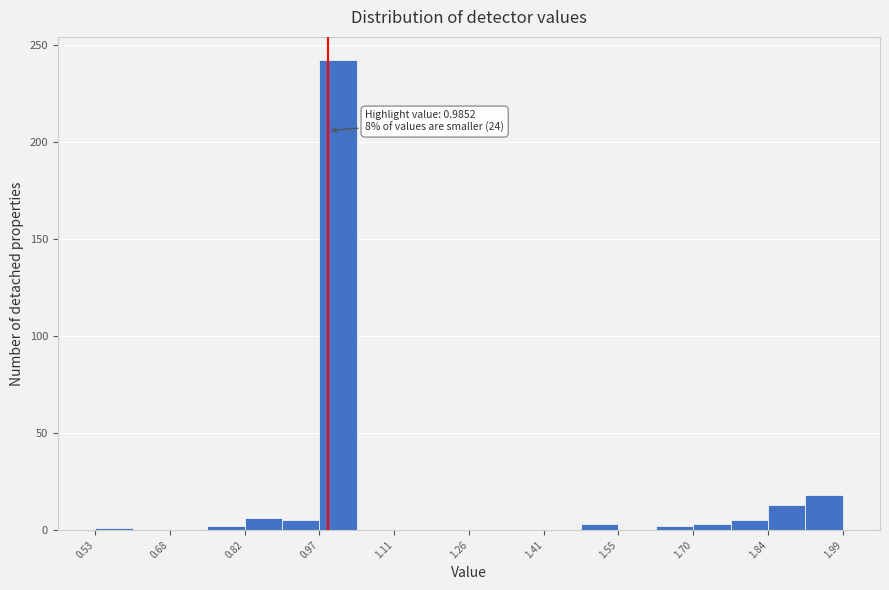

Read against the x-axis, roughly where is the centre of the tallest bar?

1.00